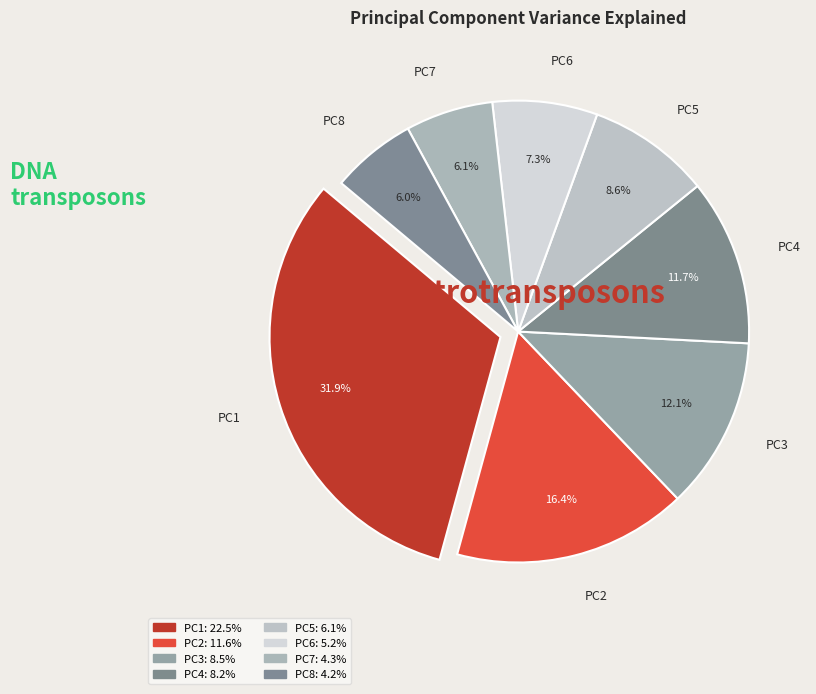

Is PC2 the majority of the pie?

No